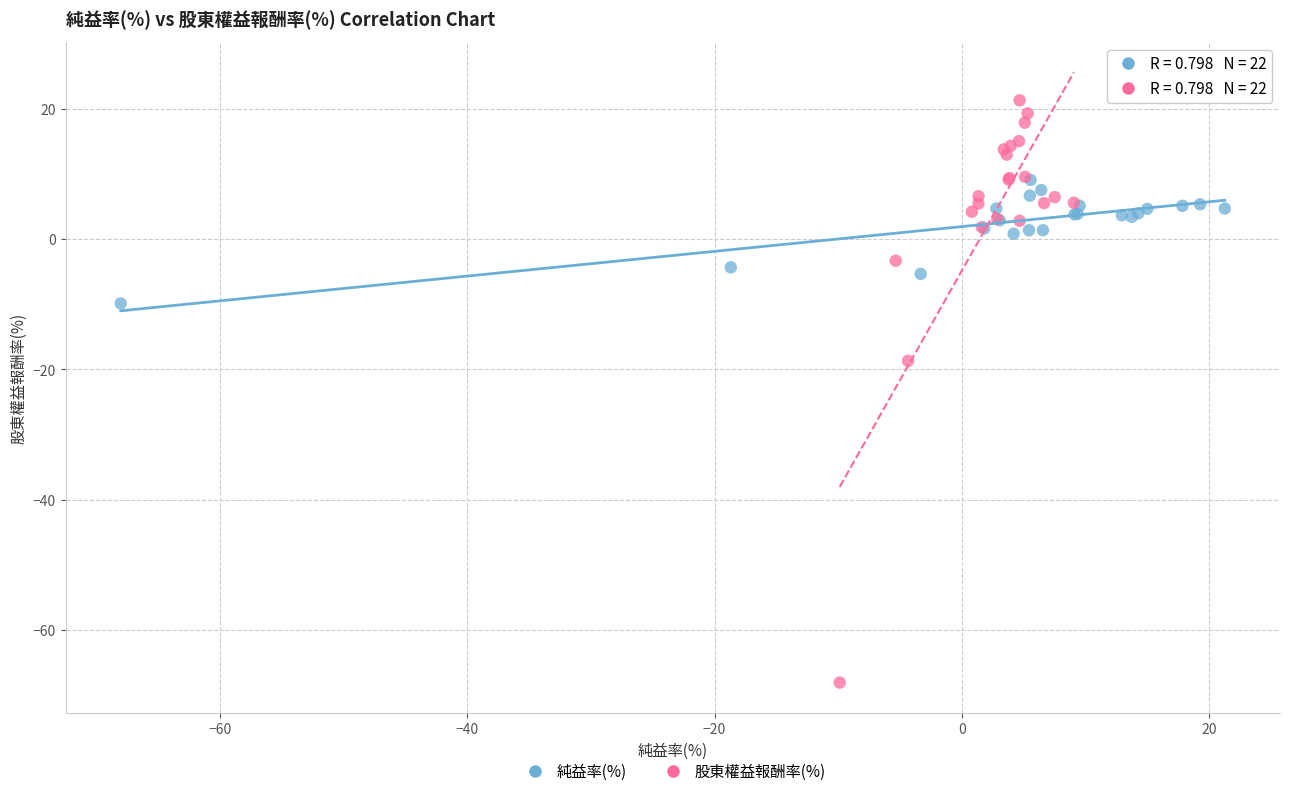

Which series contains the lowest Y value?

股東權益報酬率(%)